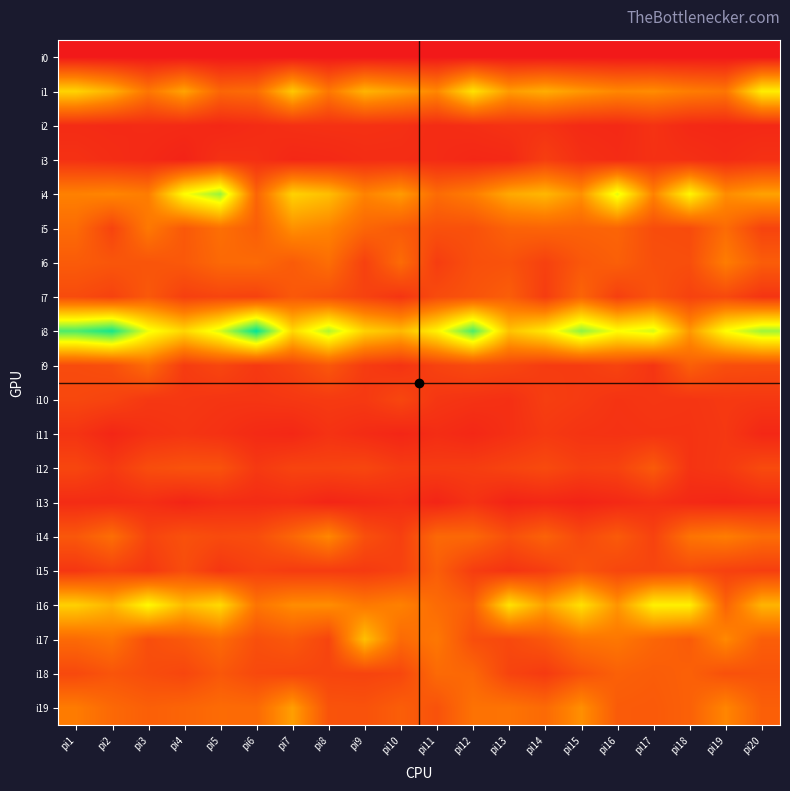

What is the difference between the highest and lowest values at pi17?

167